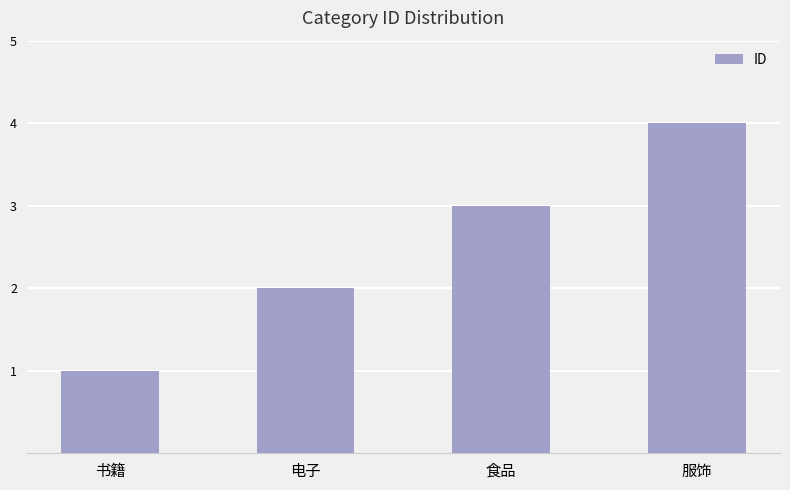

True or false: the data shows 5 at 食品.

False